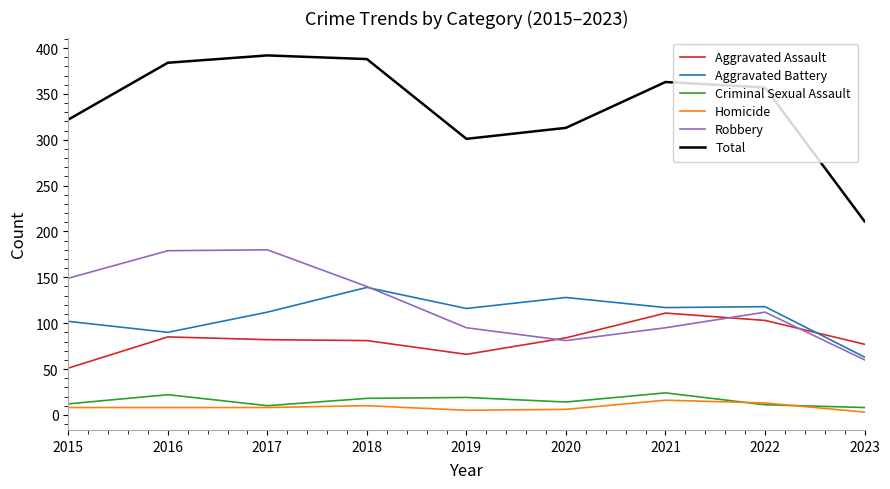

What is the minimum value for Robbery?

60